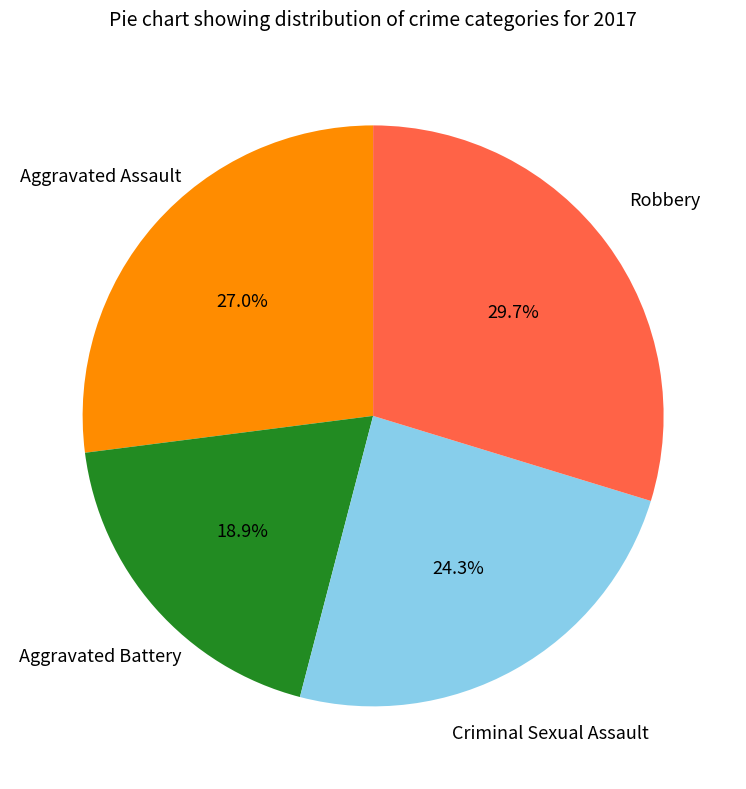

Is there a majority slice in this chart?

No